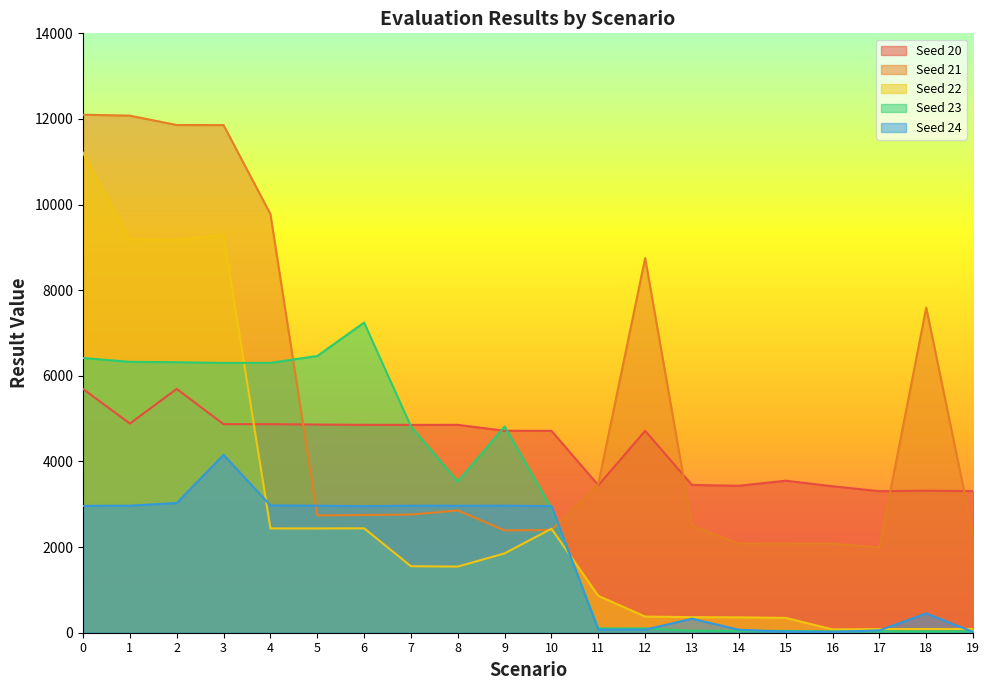

What is the spread (max minus min) of values at 5?

4028.3